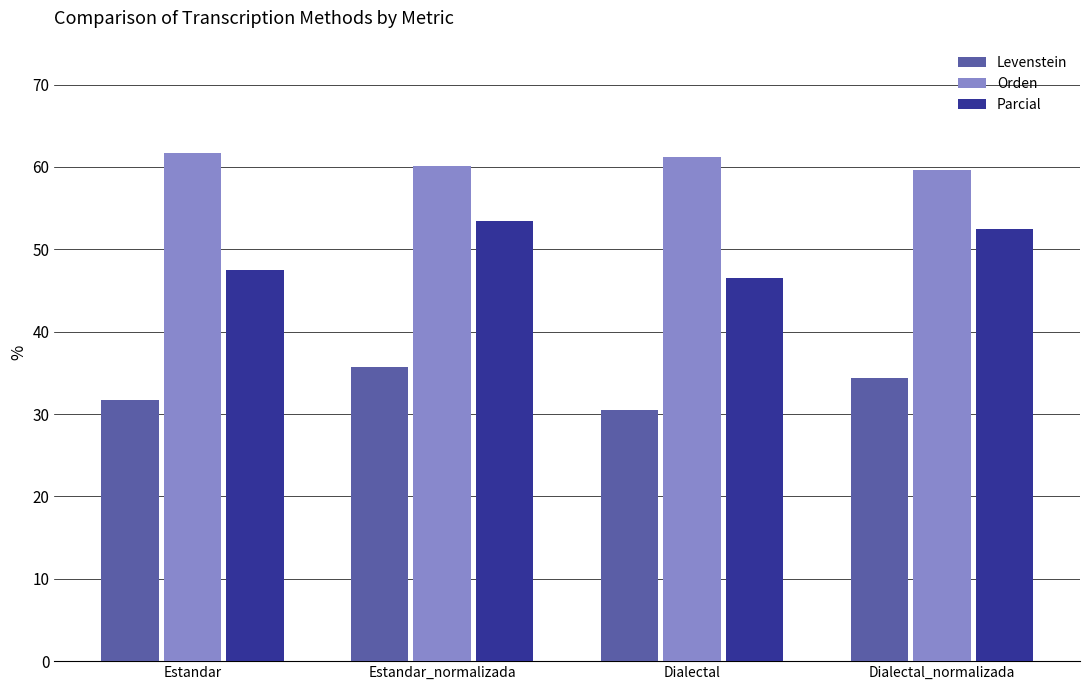

What are all the series names shown in the legend?

Levenstein, Orden, Parcial